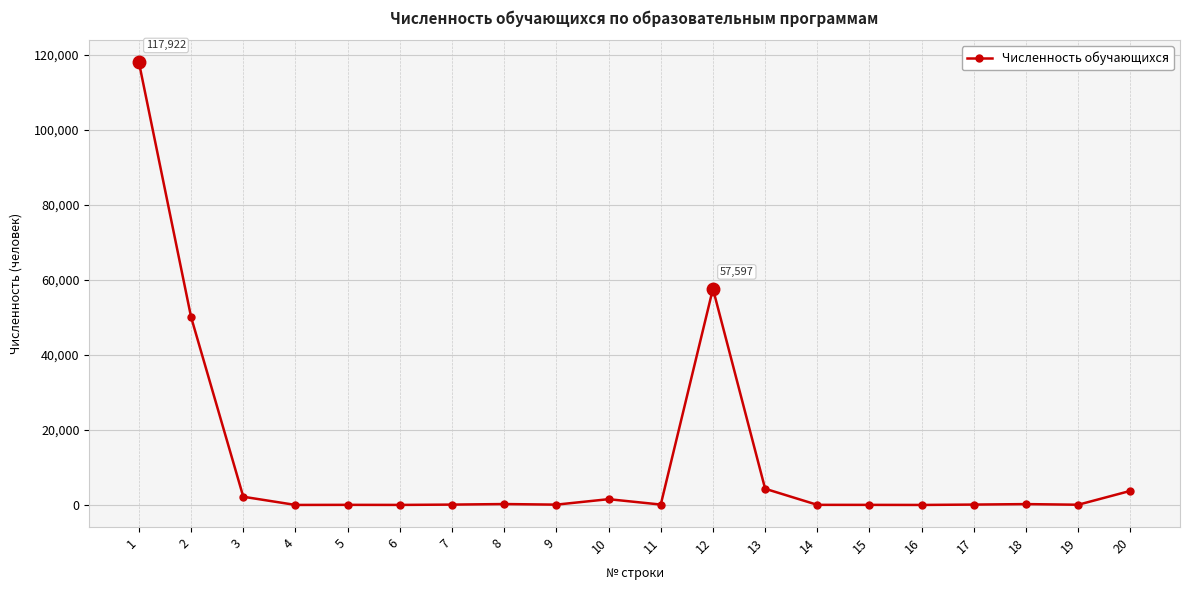

What is the greatest value displayed?

117922